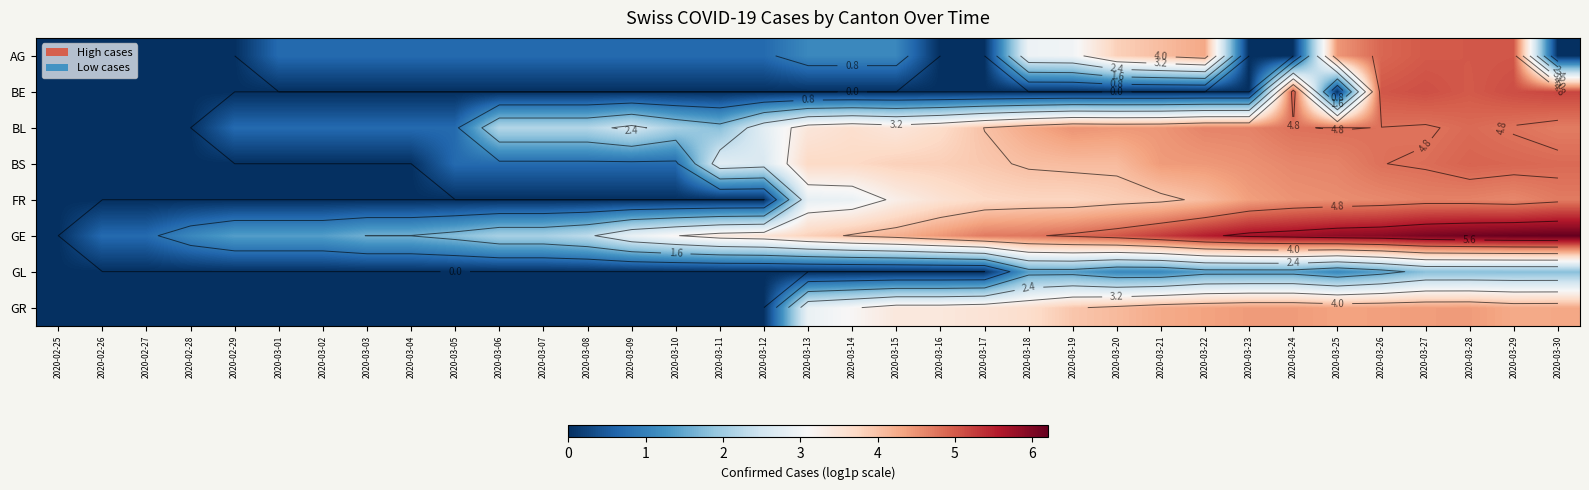

List the labels in order of FR value, smallest first.

2020-02-25, 2020-02-26, 2020-02-27, 2020-02-28, 2020-02-29, 2020-03-01, 2020-03-02, 2020-03-03, 2020-03-04, 2020-03-05, 2020-03-06, 2020-03-07, 2020-03-08, 2020-03-09, 2020-03-10, 2020-03-11, 2020-03-12, 2020-03-13, 2020-03-14, 2020-03-15, 2020-03-16, 2020-03-17, 2020-03-18, 2020-03-19, 2020-03-20, 2020-03-21, 2020-03-22, 2020-03-23, 2020-03-24, 2020-03-25, 2020-03-26, 2020-03-29, 2020-03-28, 2020-03-27, 2020-03-30